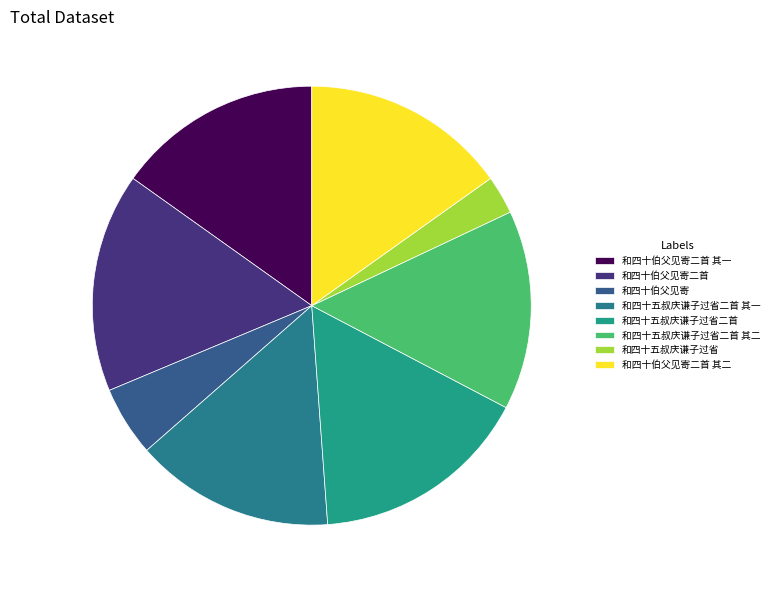

Between 和四十五叔庆谦子过省 and 和四十五叔庆谦子过省二首 其二, which is larger?

和四十五叔庆谦子过省二首 其二